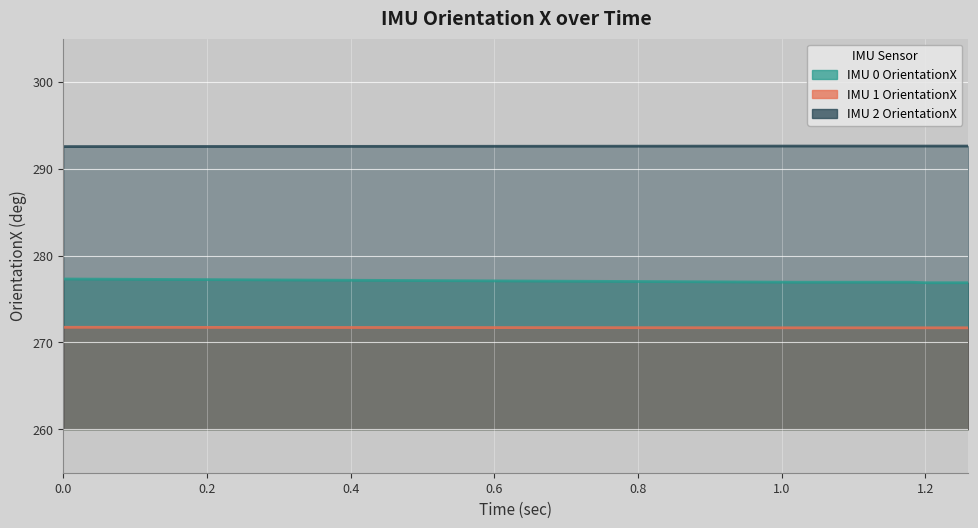

Rank the series at 0.2 from highest to lowest value.

IMU 2 OrientationX, IMU 0 OrientationX, IMU 1 OrientationX